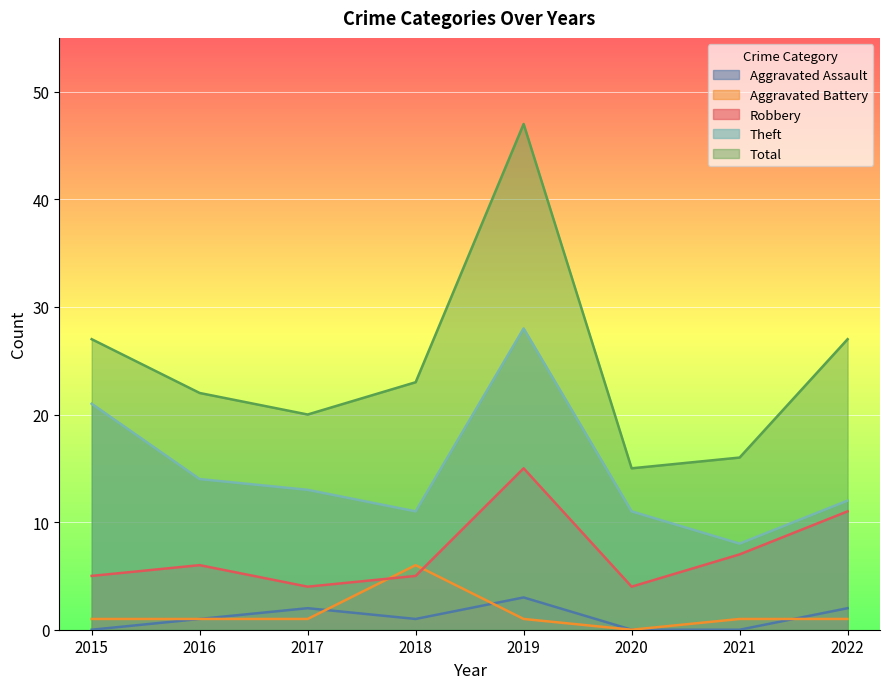

What value does the Aggravated Battery series have at 2017?

1